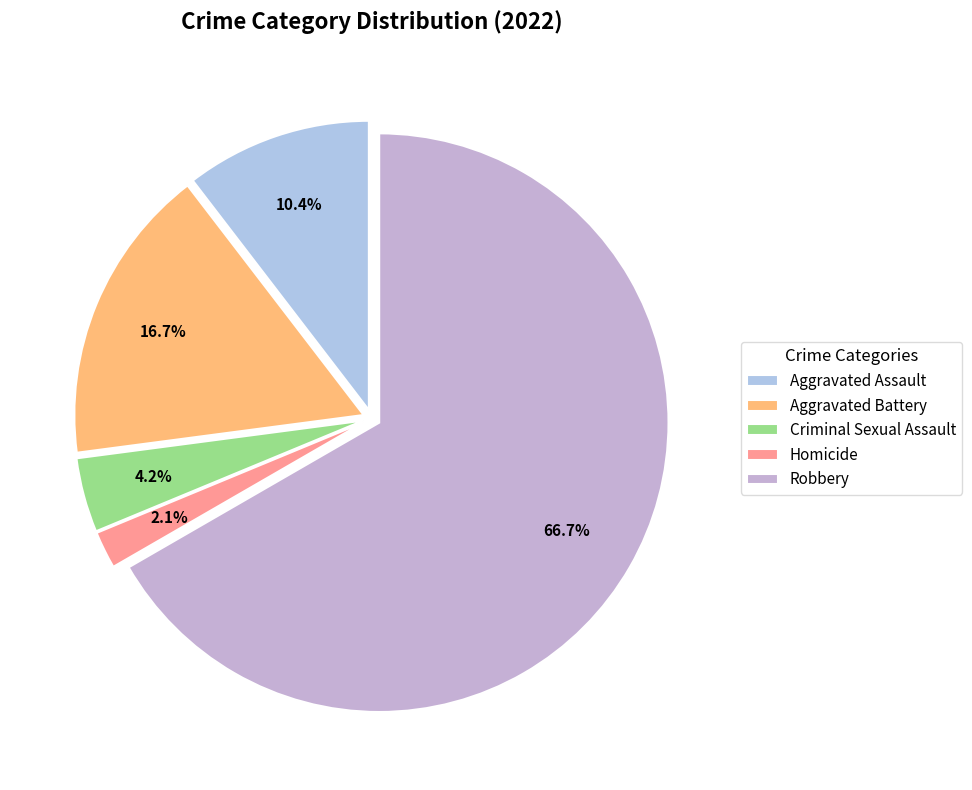

To the nearest percent, what is the difference between the largest and smallest slice percentages?

65%